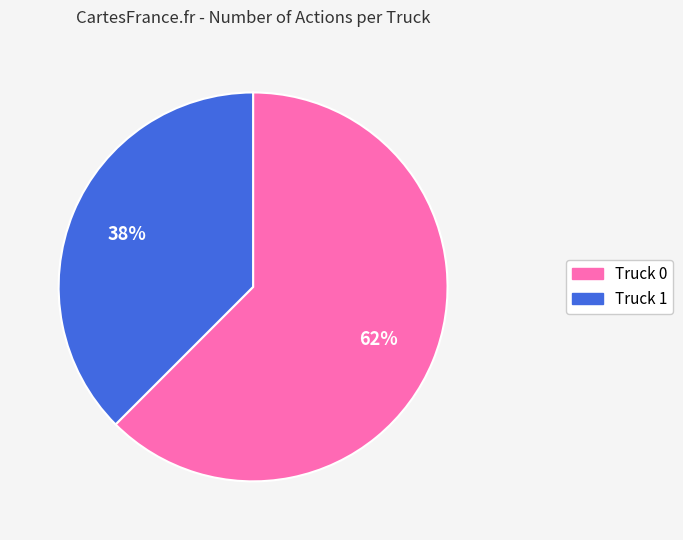

True or false: Truck 1 accounts for 38% of the total.

True